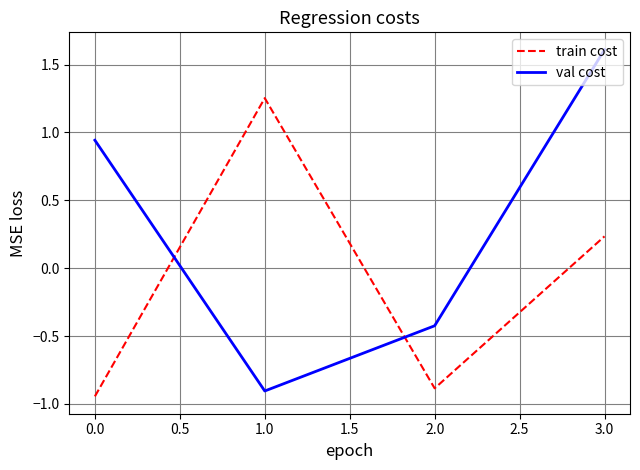

What is the difference between the highest and lowest values at 1.0?

2.2